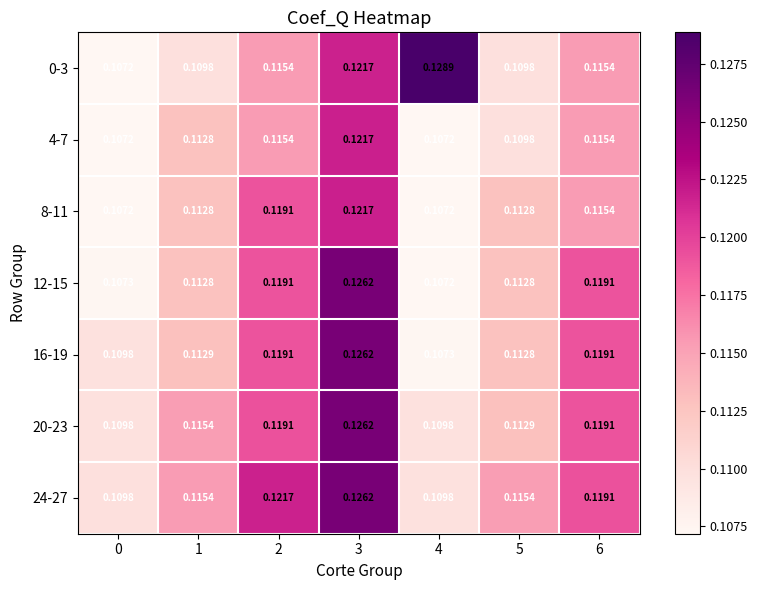

Is the value of 8-11 at 5 greater than the value of 24-27 at 5?

No